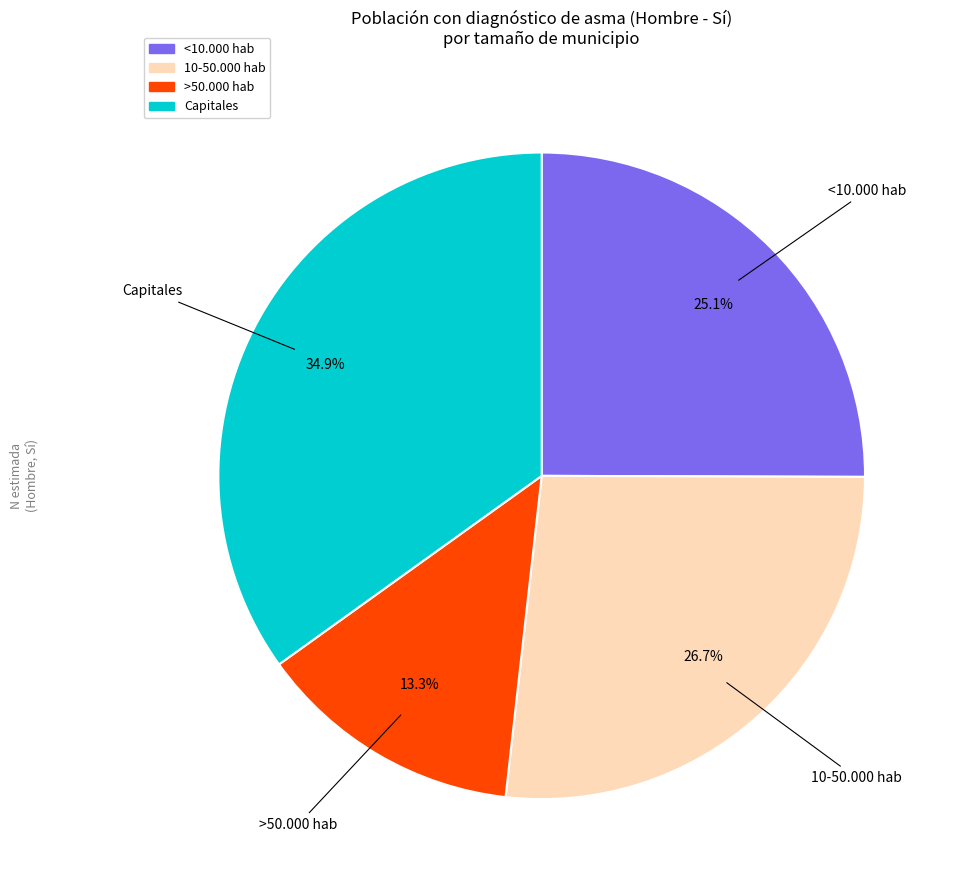

Does any single category account for the majority?

No